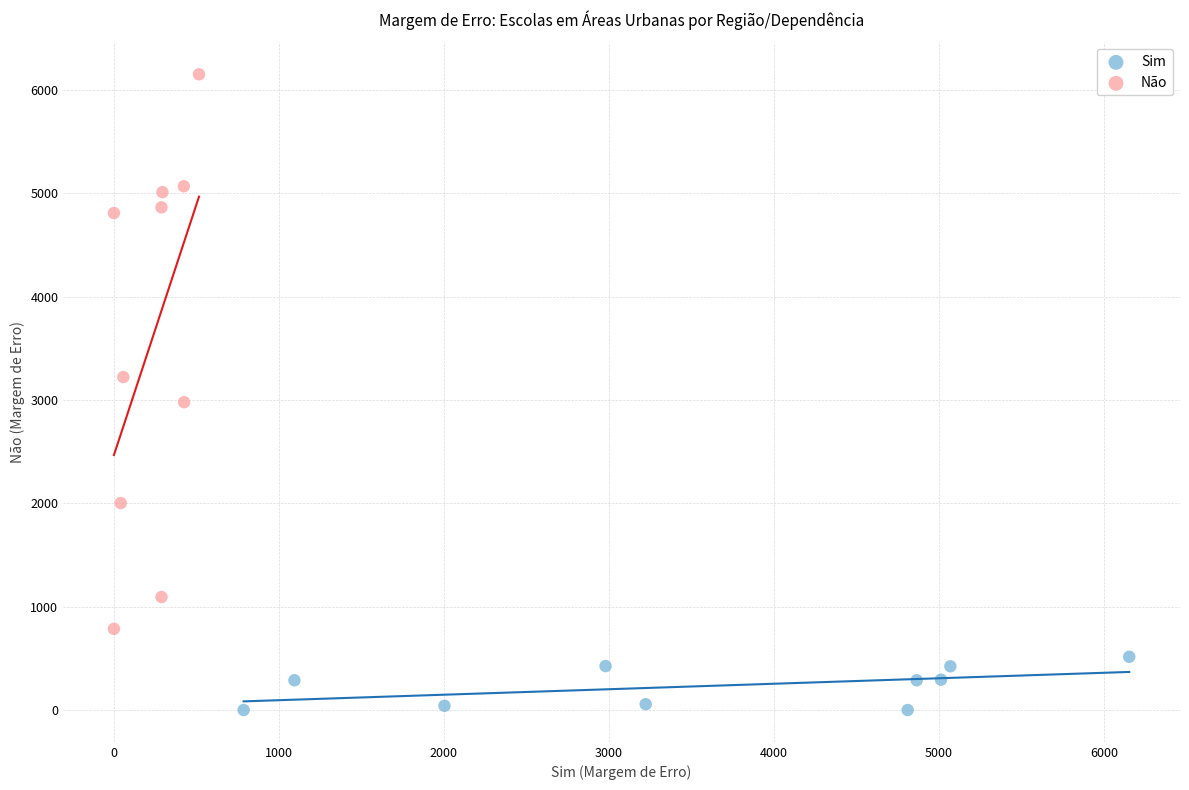

Which series has the widest spread of Y values?

Não